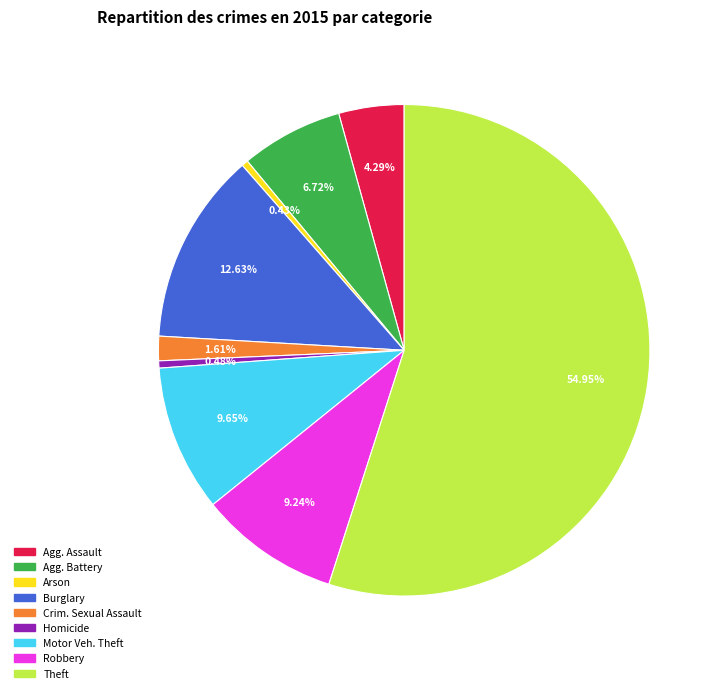

Does any single category account for the majority?

Yes